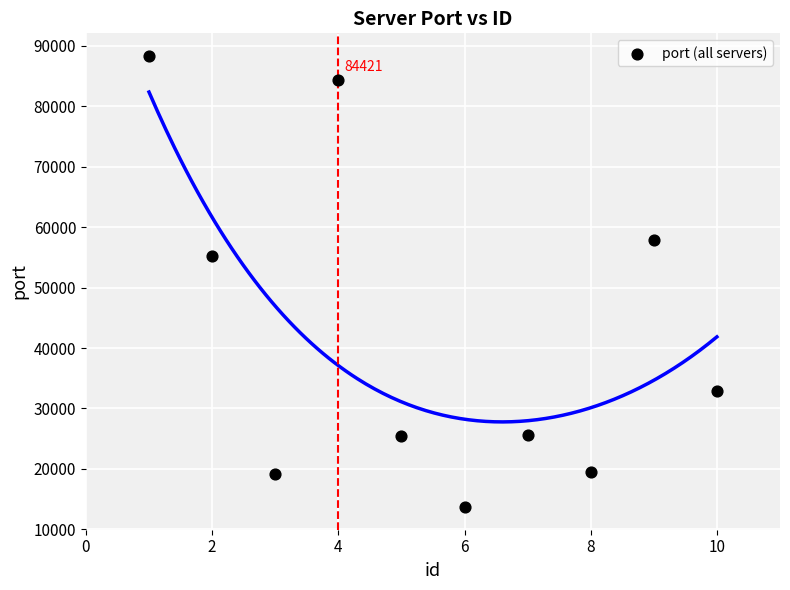

What is the range of Y values (max minus min)?

74687